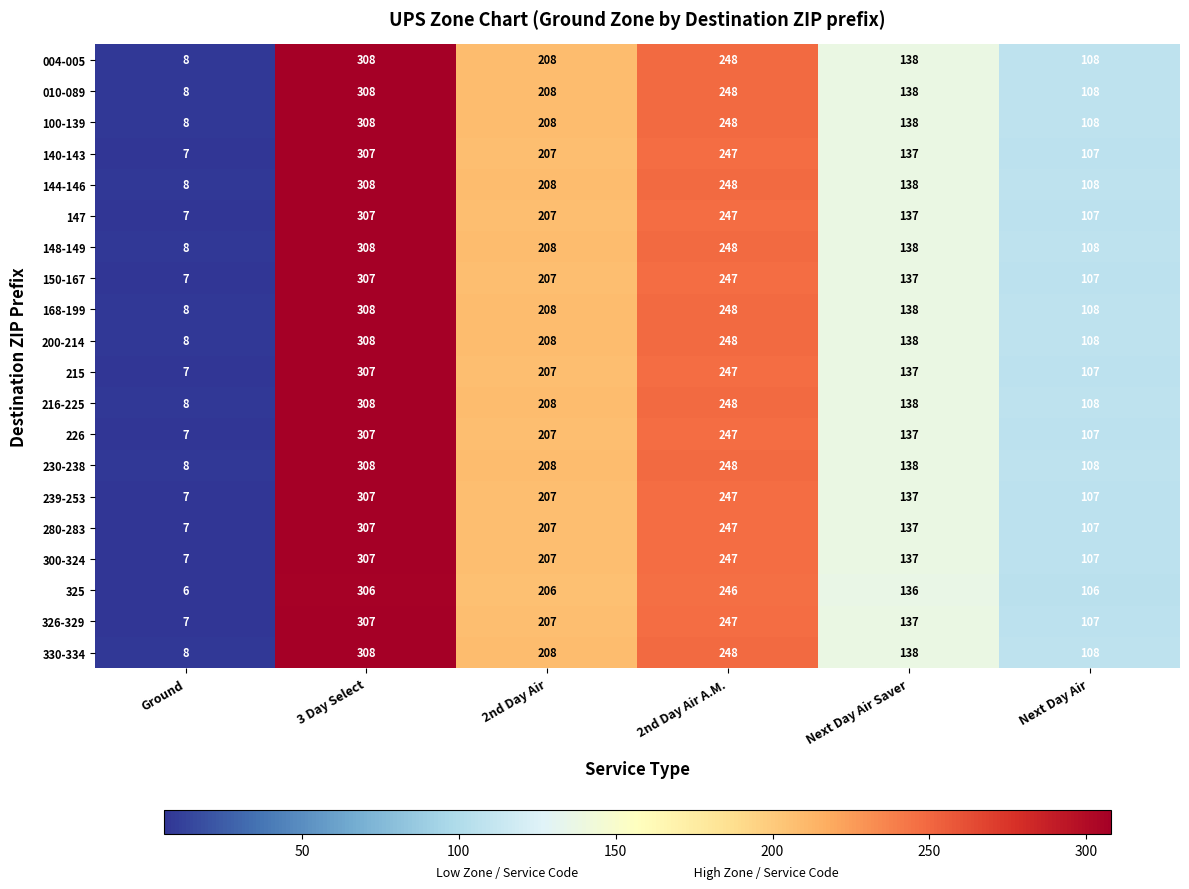

Is the value of 200-214 at Next Day Air greater than the value of 325 at 2nd Day Air?

No